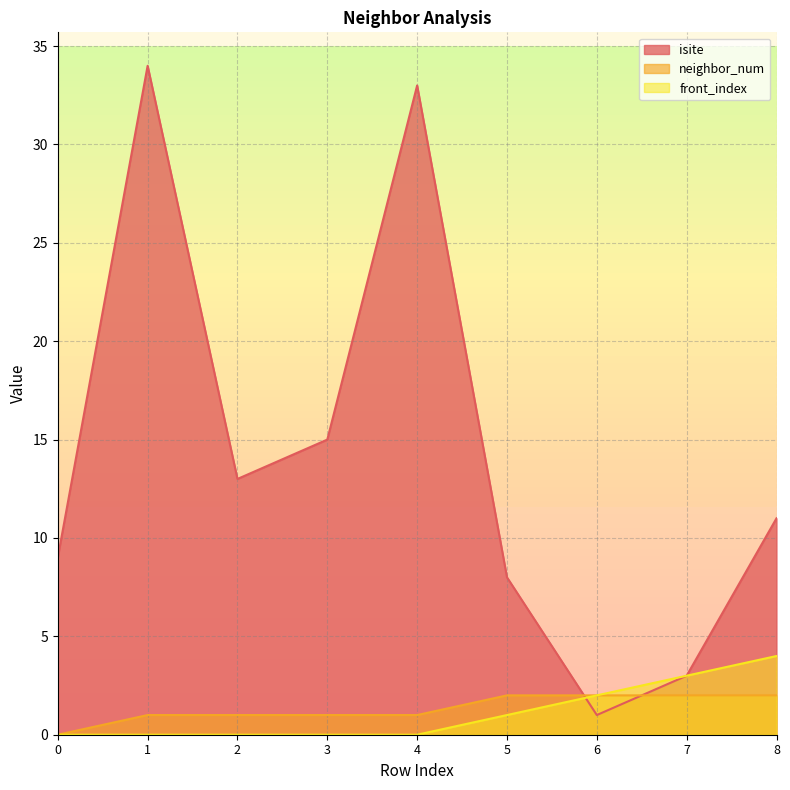

How many lines are shown in the chart?

3